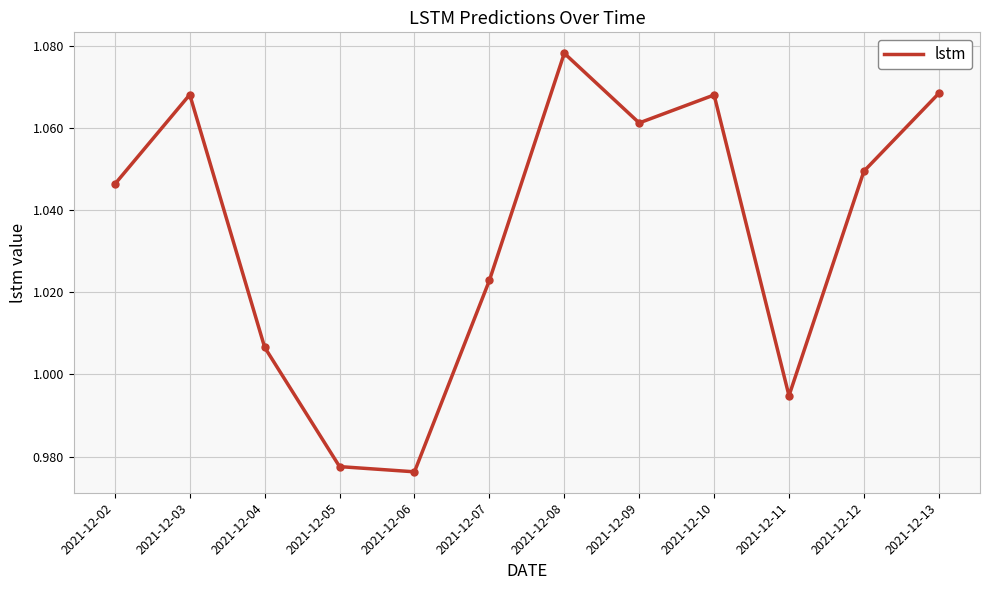

True or false: the data shows 0.6 at 2021-12-06.

False